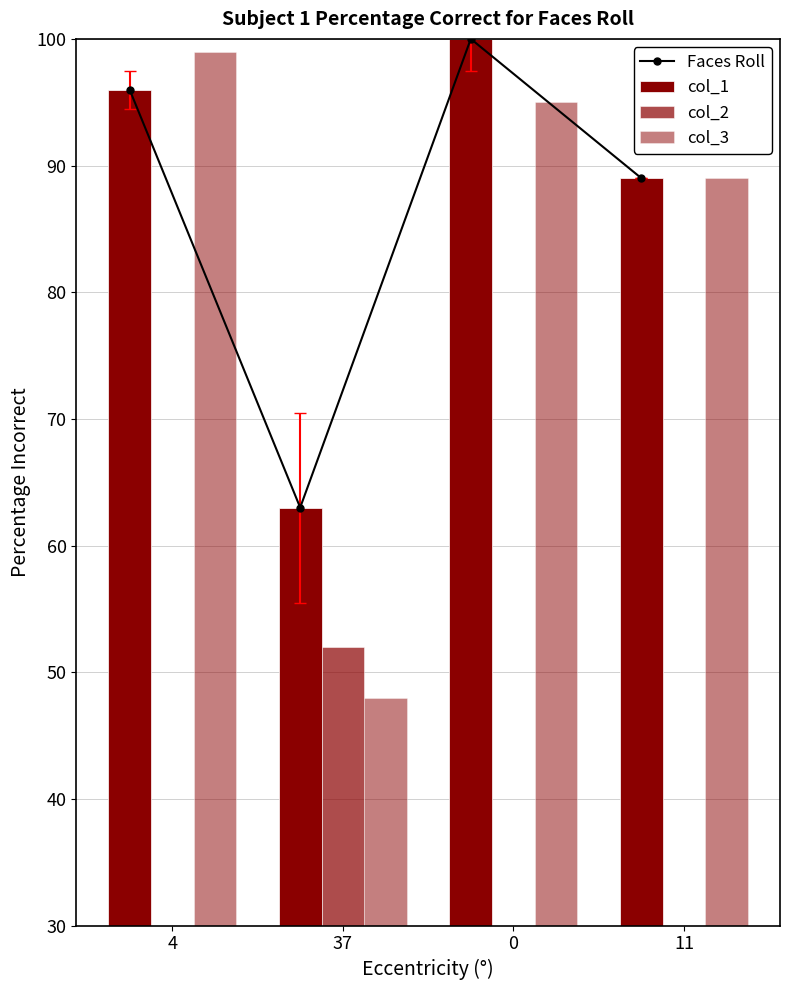

How many values in the col_3 series are below 95?

2